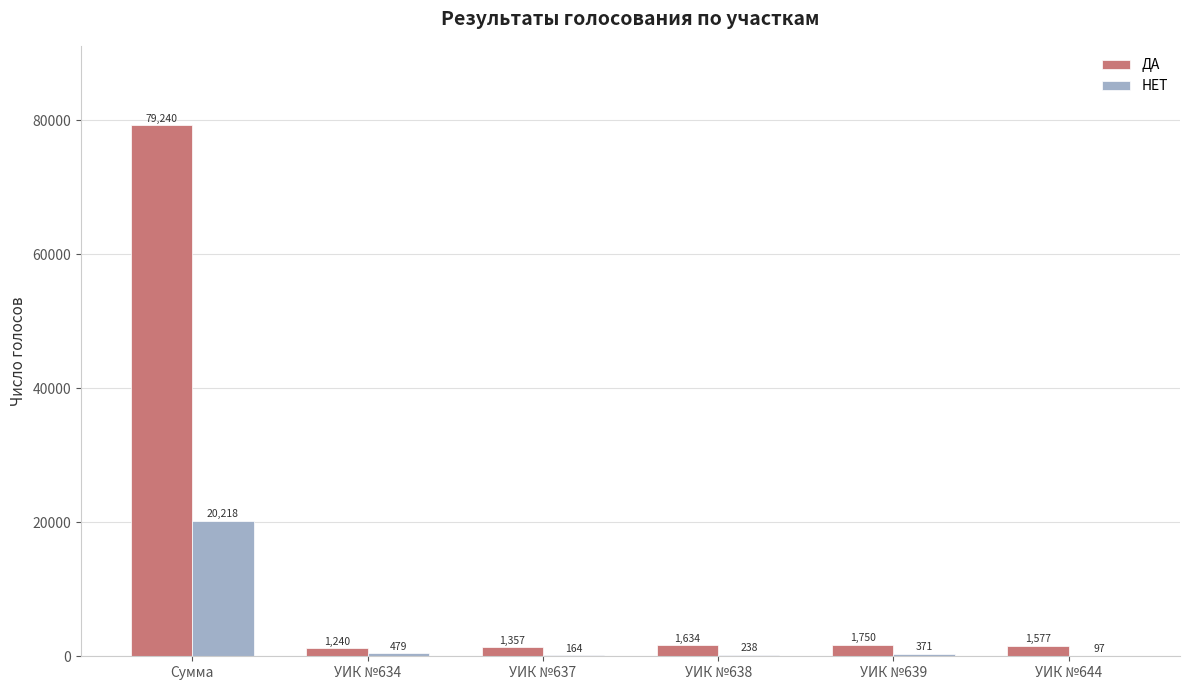

What is the approximate value of ДА at Сумма, to the nearest 10?

79240